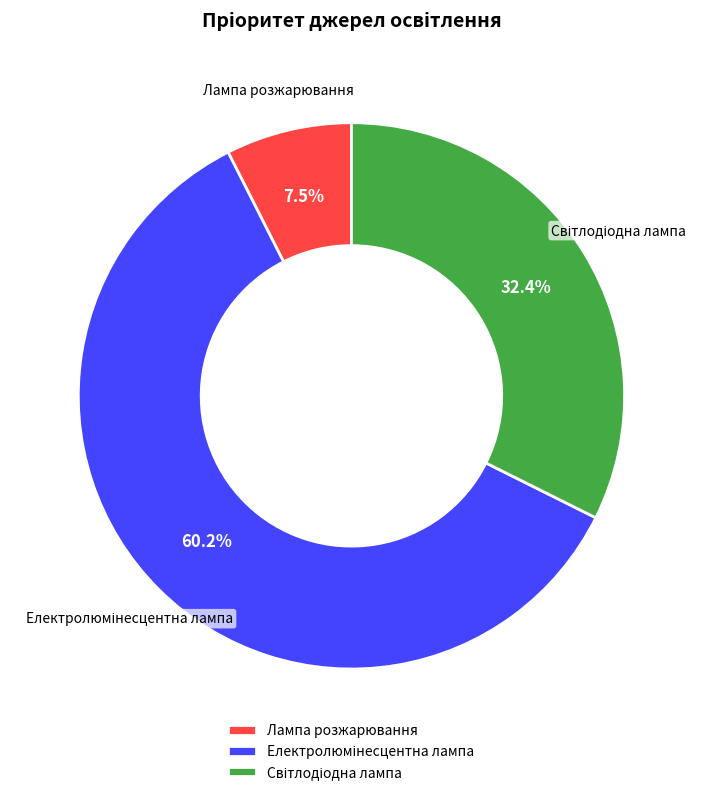

What portion of the pie excludes Лампа розжарювання?

92.5%